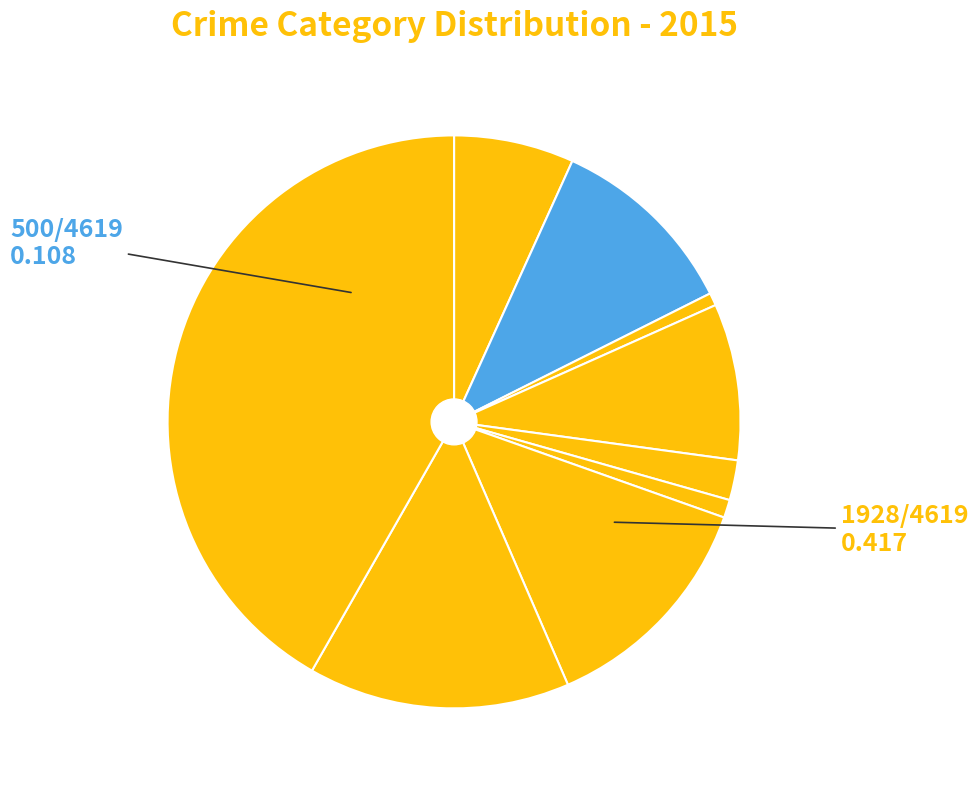

Which slice is the smallest?

Arson